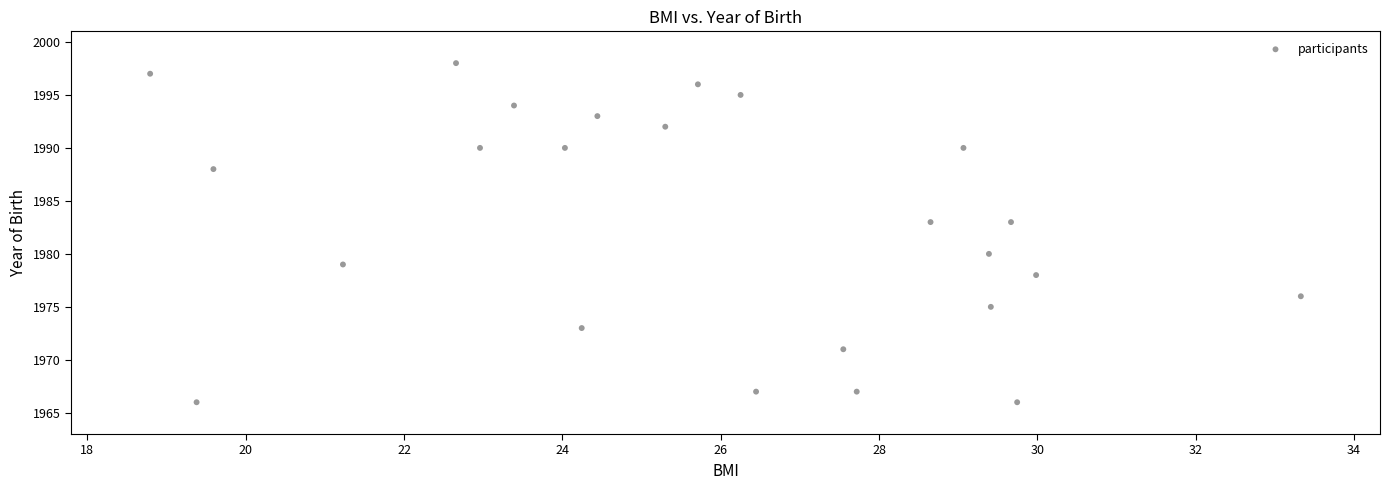

What is the range of Y values (max minus min)?

32